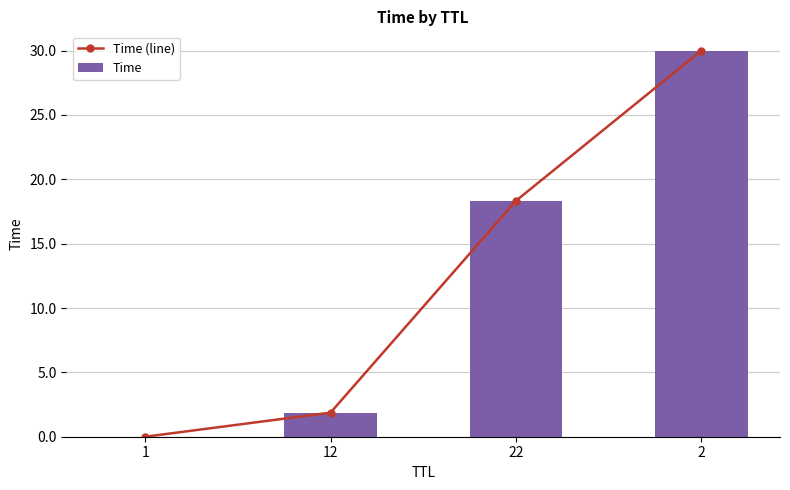

At which label does Time (line) first exceed 18?

22